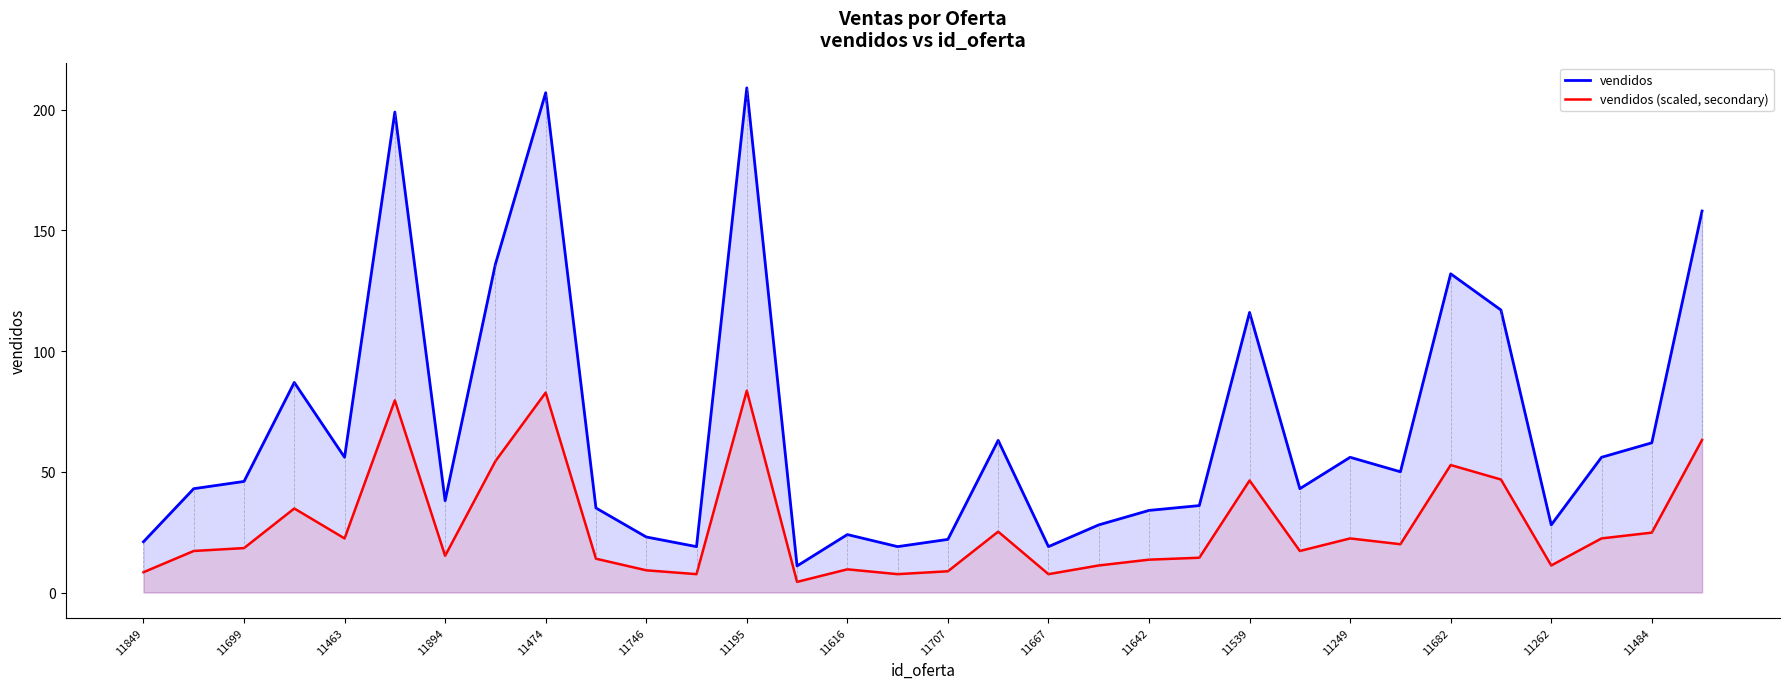

Which series has the largest range (max minus min)?

vendidos